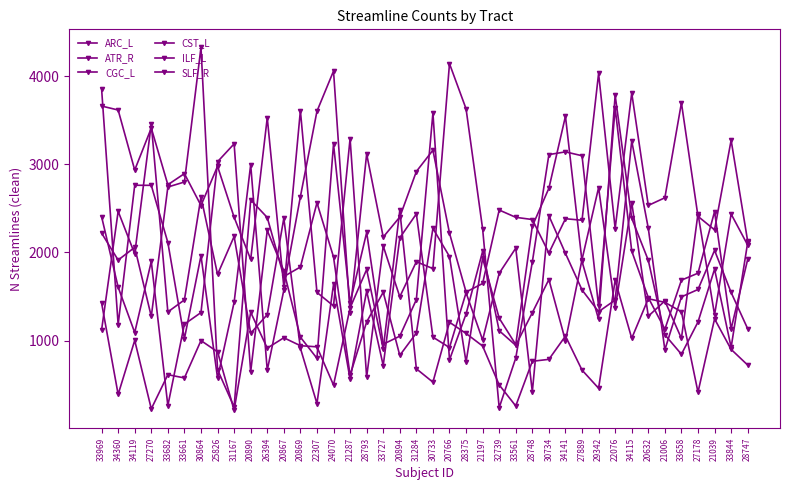

What is the total value across all series at 25826?

9874